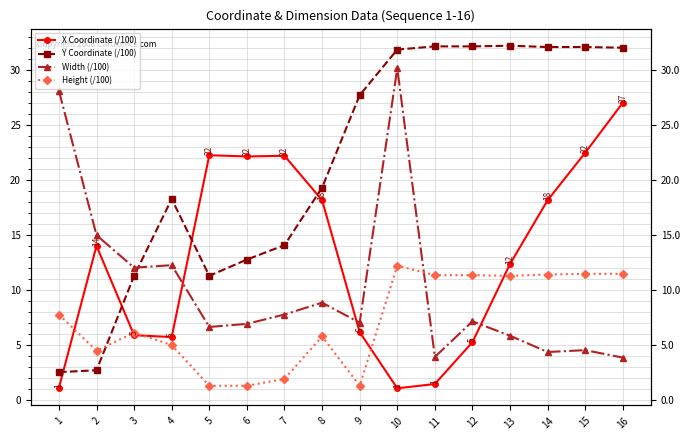

What is the difference between the highest and lowest values at 8?

13.5